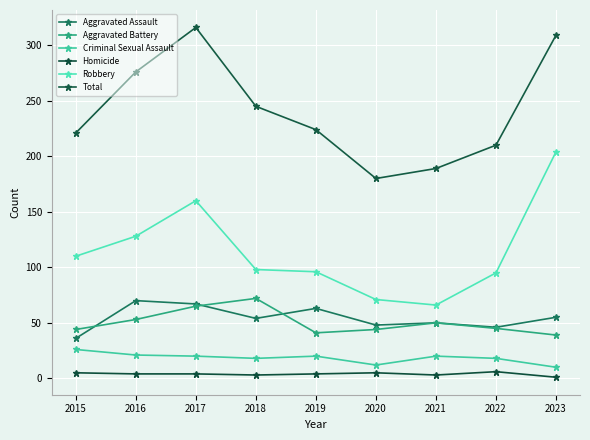

True or false: Robbery and Criminal Sexual Assault intersect in this chart.

False